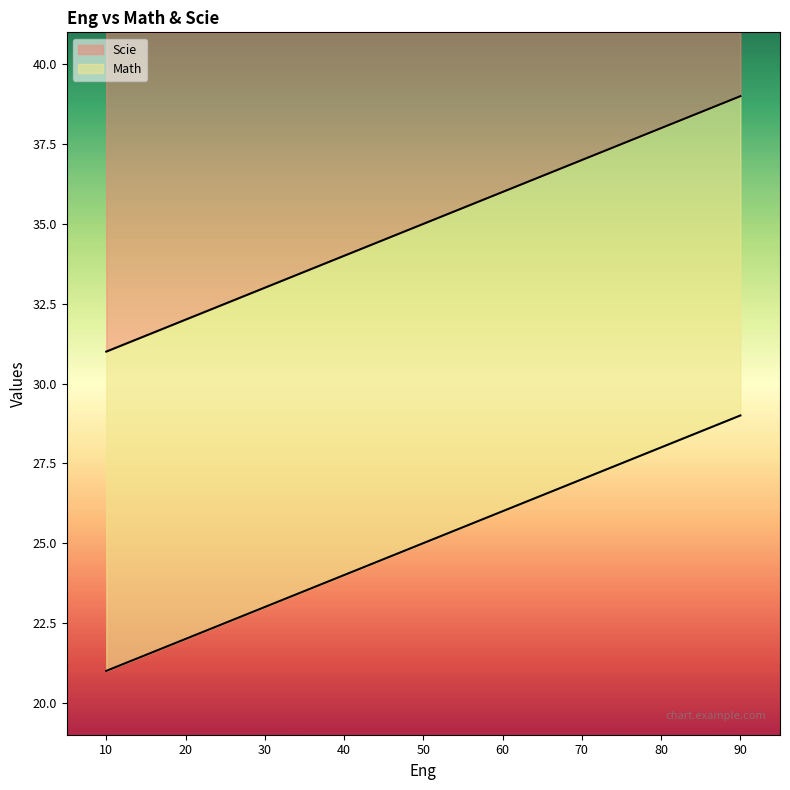

True or false: Math and Scie intersect in this chart.

False